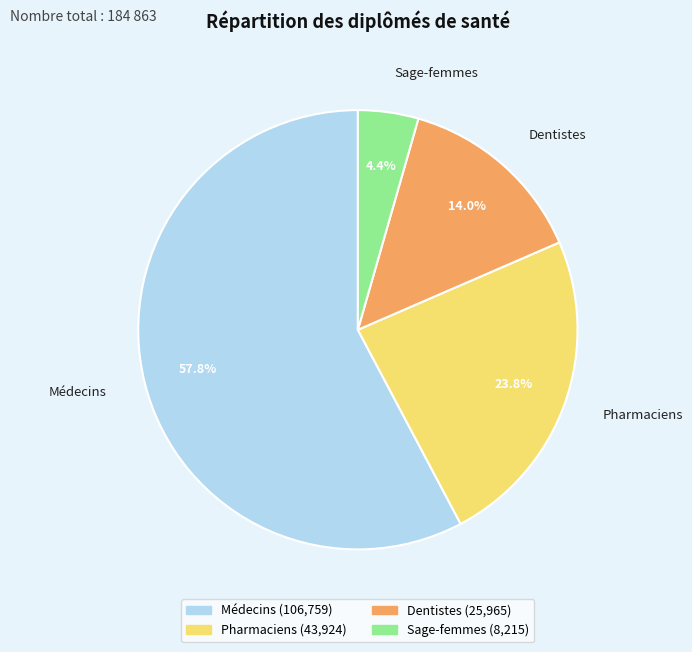

Approximately how many times larger is the value at Pharmaciens compared to Dentistes?

1.7